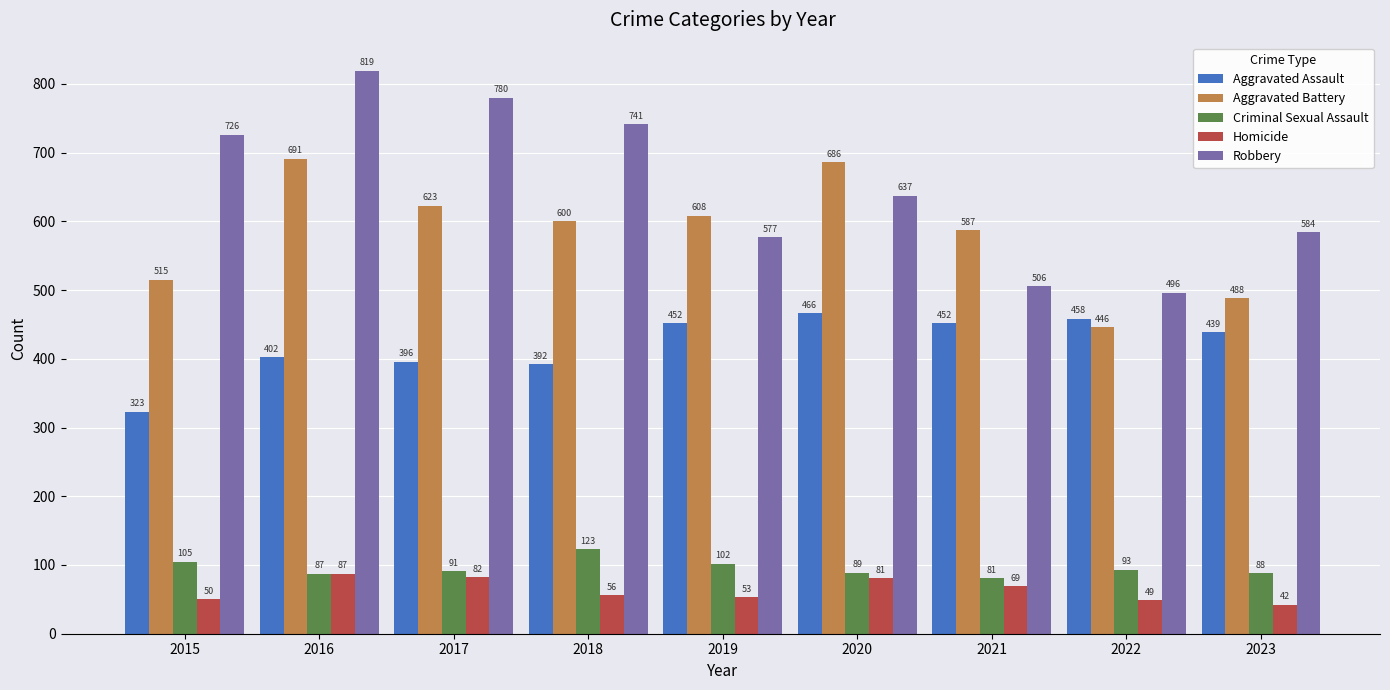

What is the value of the Robbery bar at the 6th from the left?

637